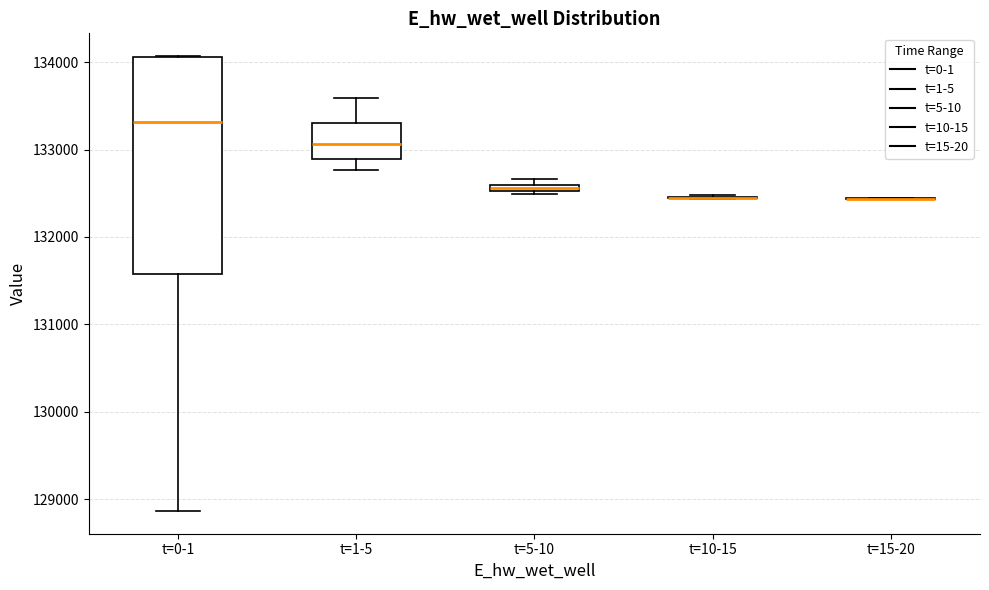

Comparing the boxes themselves (not the whiskers), which one is the tallest?

t=0-1